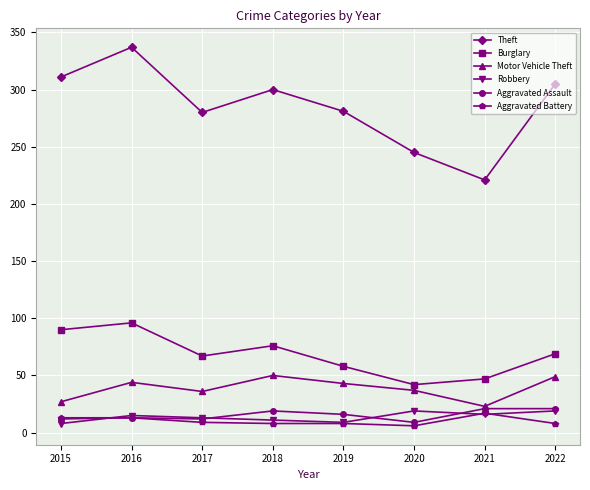

What is the highest value of the Motor Vehicle Theft series?

50